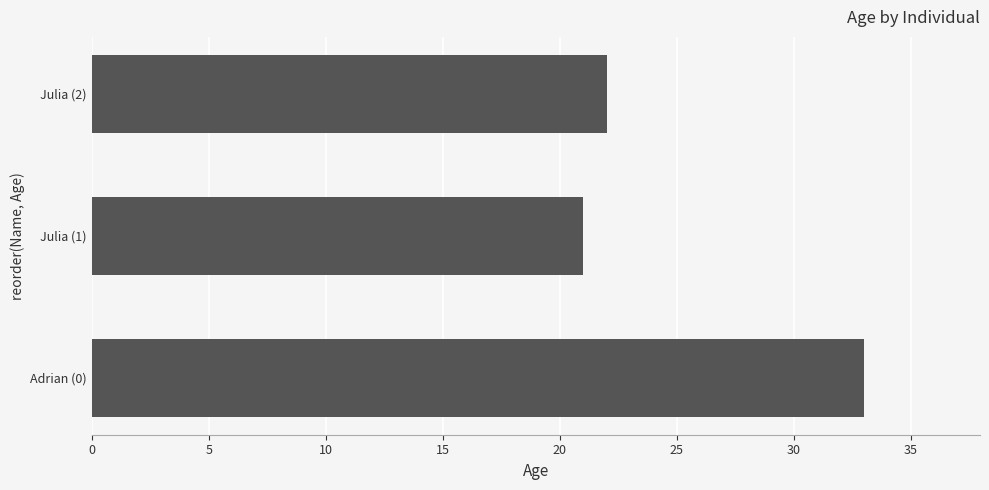

What is the change in value from Julia (1) to Julia (2)?

+1